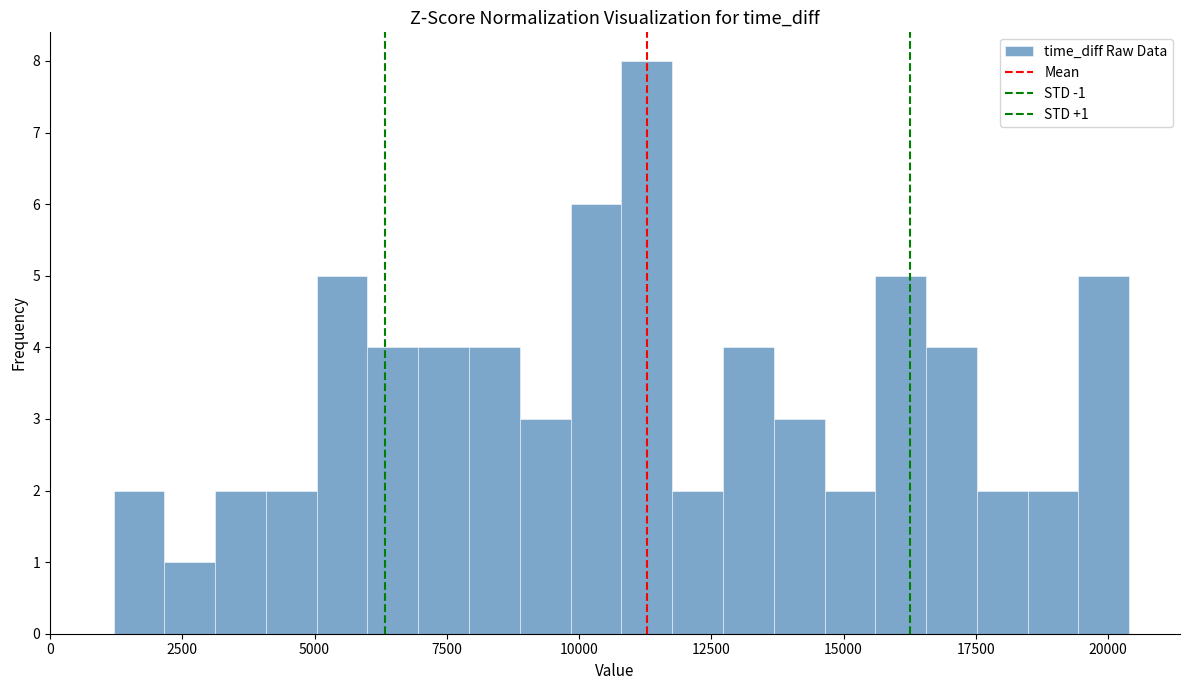

Read against the x-axis, roughly where is the centre of the tallest bar?

11500